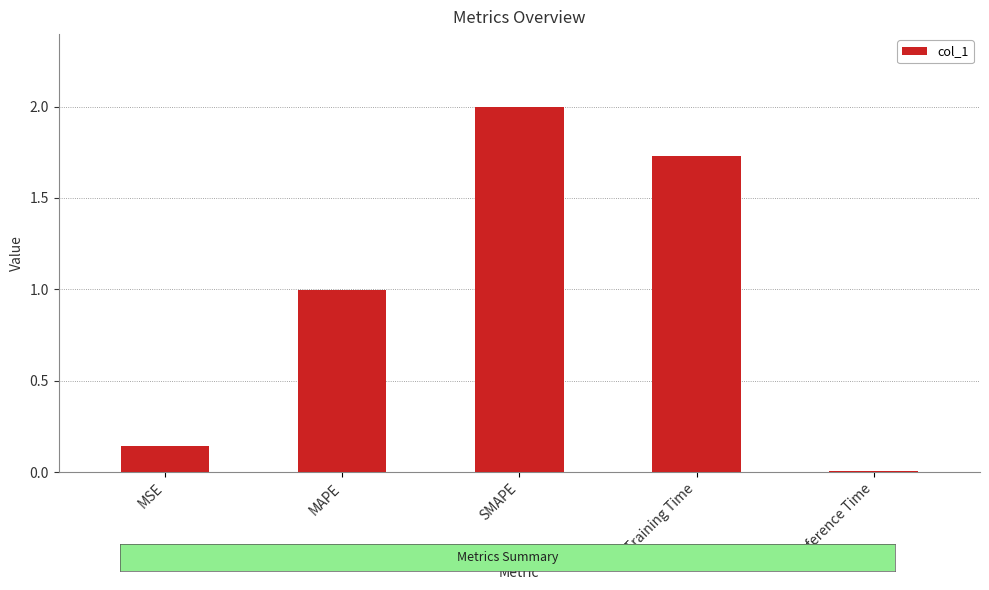

List the labels in order of value, smallest first.

Inference Time, MSE, MAPE, Training Time, SMAPE